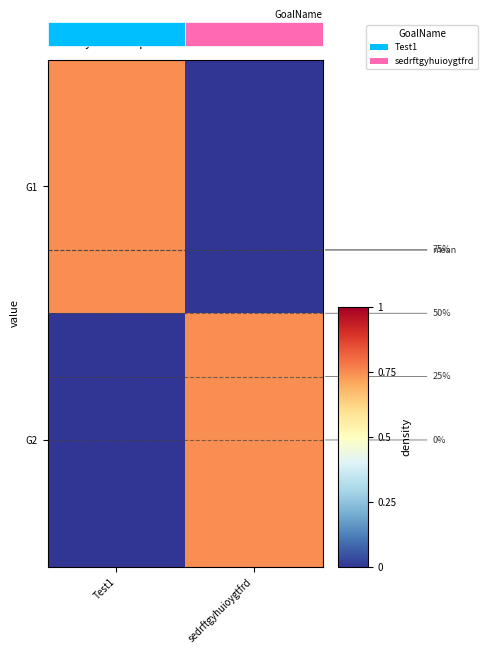

The value of G1 at Test1 is 1.1. True or false?

False